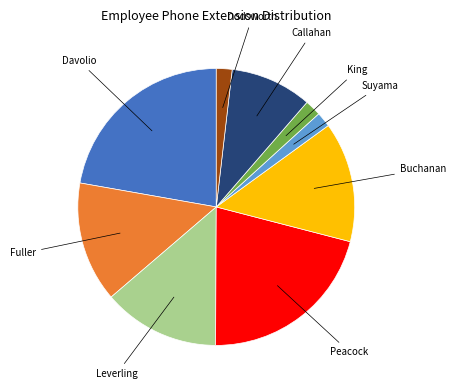

Is there a majority slice in this chart?

No